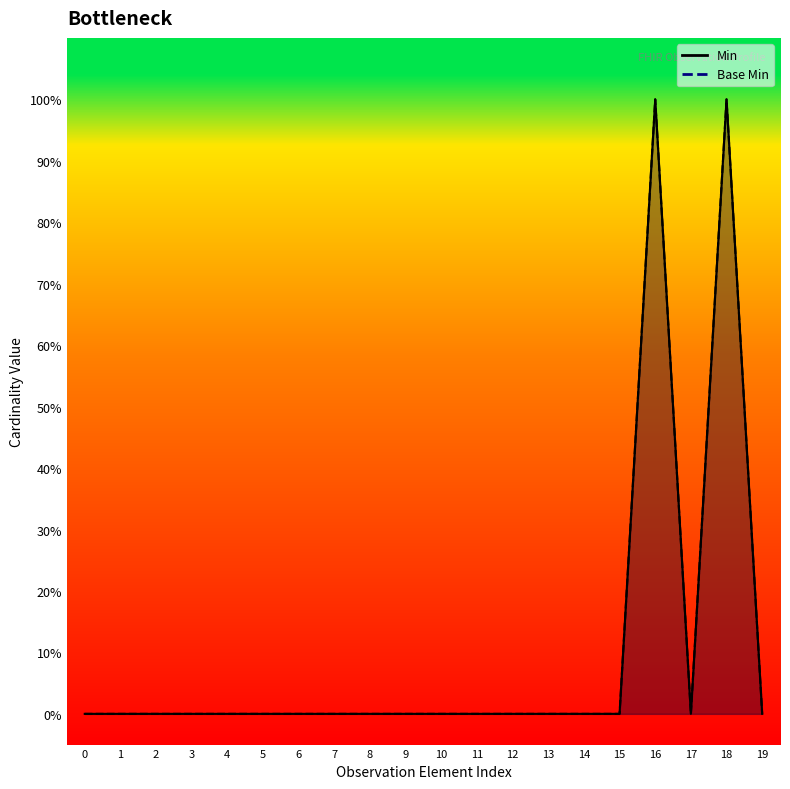

Is it true that Base Min equals 0 at 1?

False